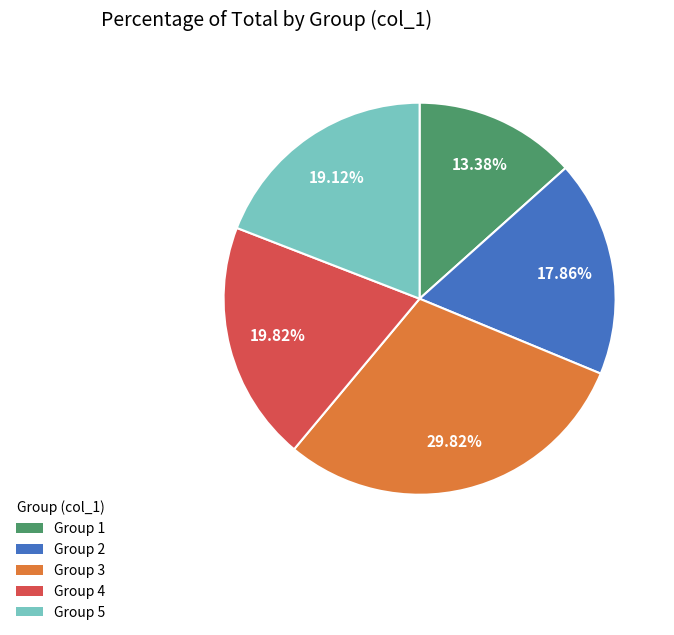

Is there a majority slice in this chart?

No